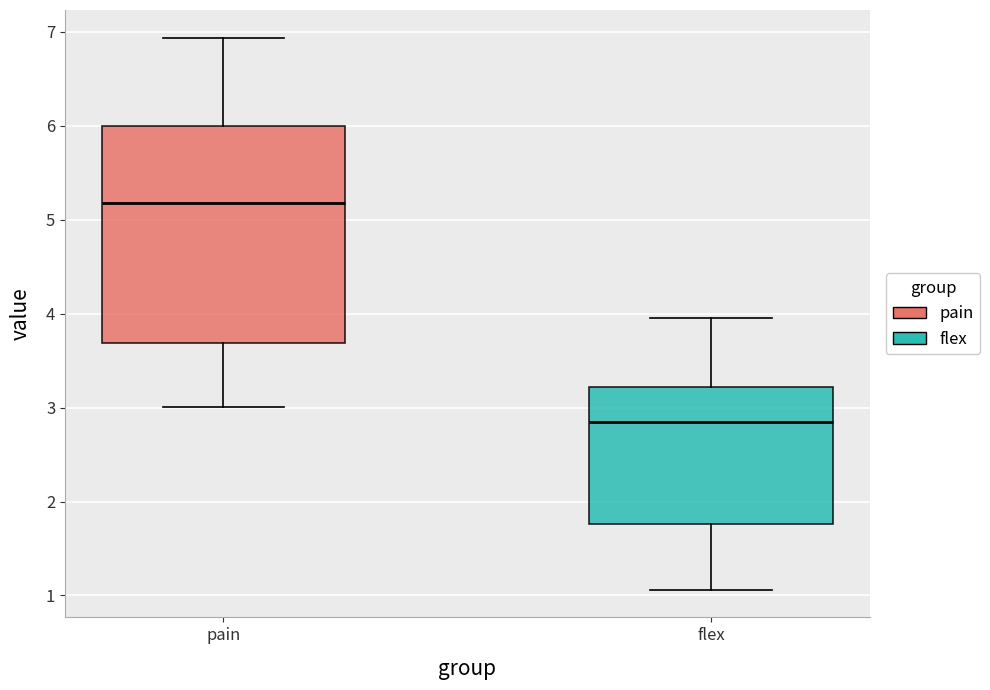

Where is the upper edge of the box for flex on the y-axis? The values are not printed on the chart, so give them approximately, as read against the axis.

3.2